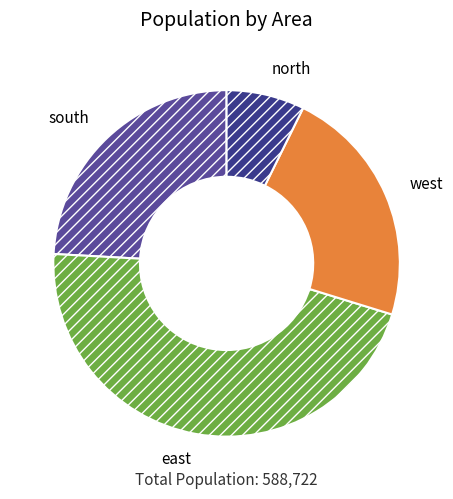

How many segments does this pie chart have?

4